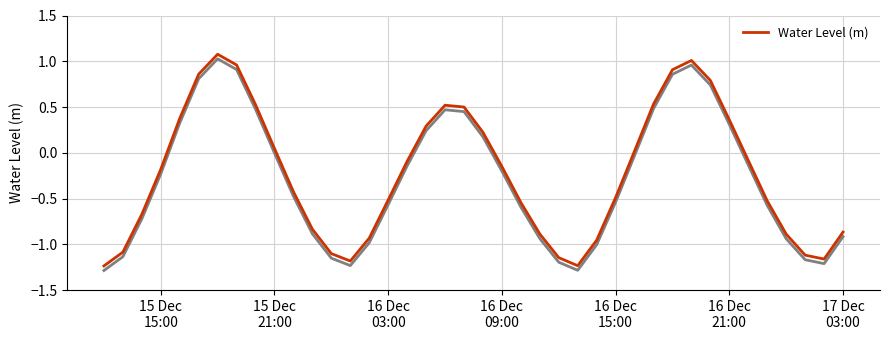

Count the number of data series in this chart.

1